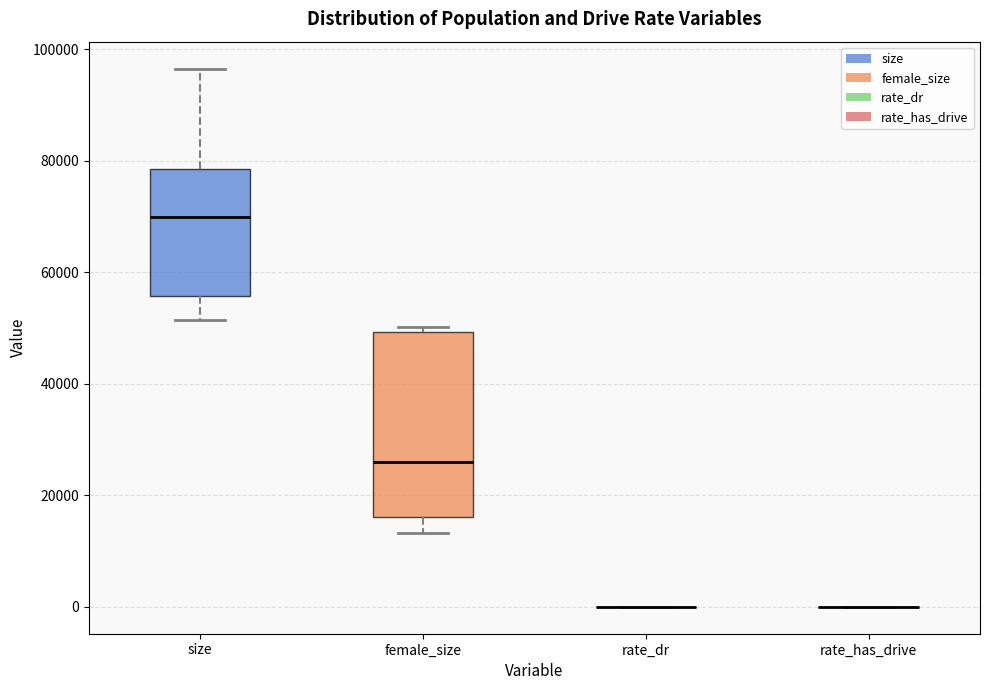

Reading left to right, transcribe this box plot: for each box, give where its median line is, the range the box spans, and where its two whiskers end, as read against the y-axis. The values are not printed on the chart, so give them approximately, as read against the axis.

size: median 70000, box 56000 to 78000, whiskers 52000 to 96000
female_size: median 26000, box 16000 to 50000, whiskers 14000 to 50000 (just above the box's upper edge)
rate_dr: box collapsed to a line at 0, whiskers 0 to 0
rate_has_drive: box collapsed to a line at 0, whiskers 0 to 0